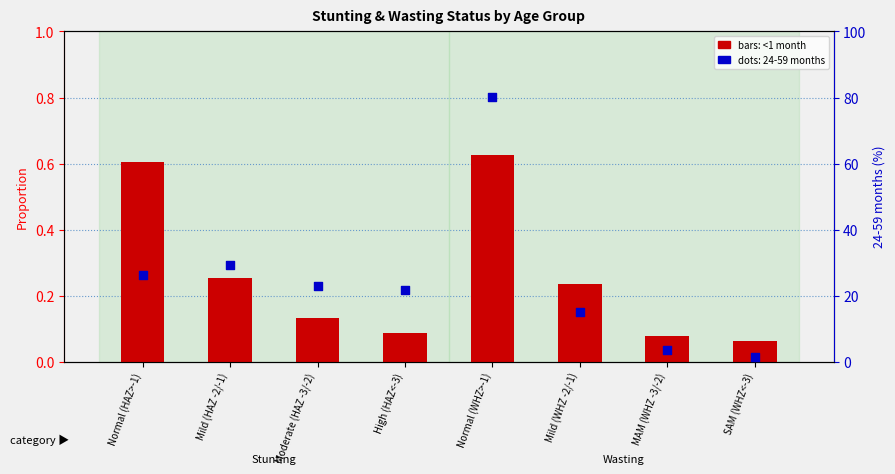

Which series has the largest Y range (max minus min)?

24-59 months